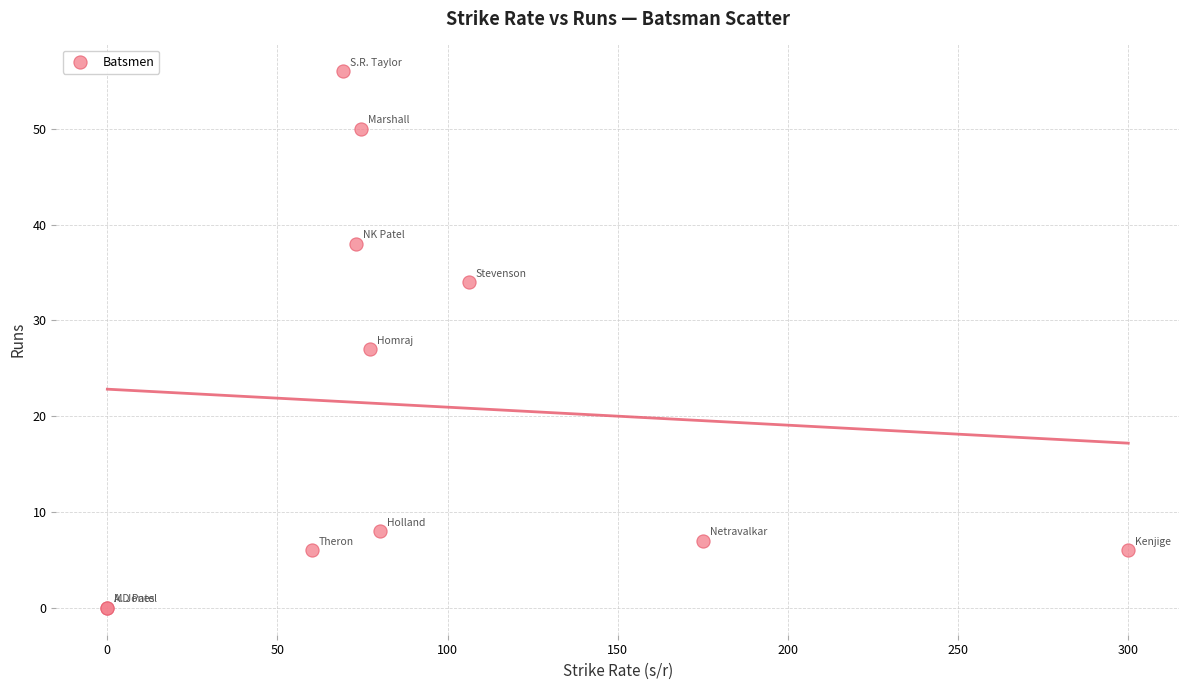

What Y value in the scatter plot is closest to 28?

27